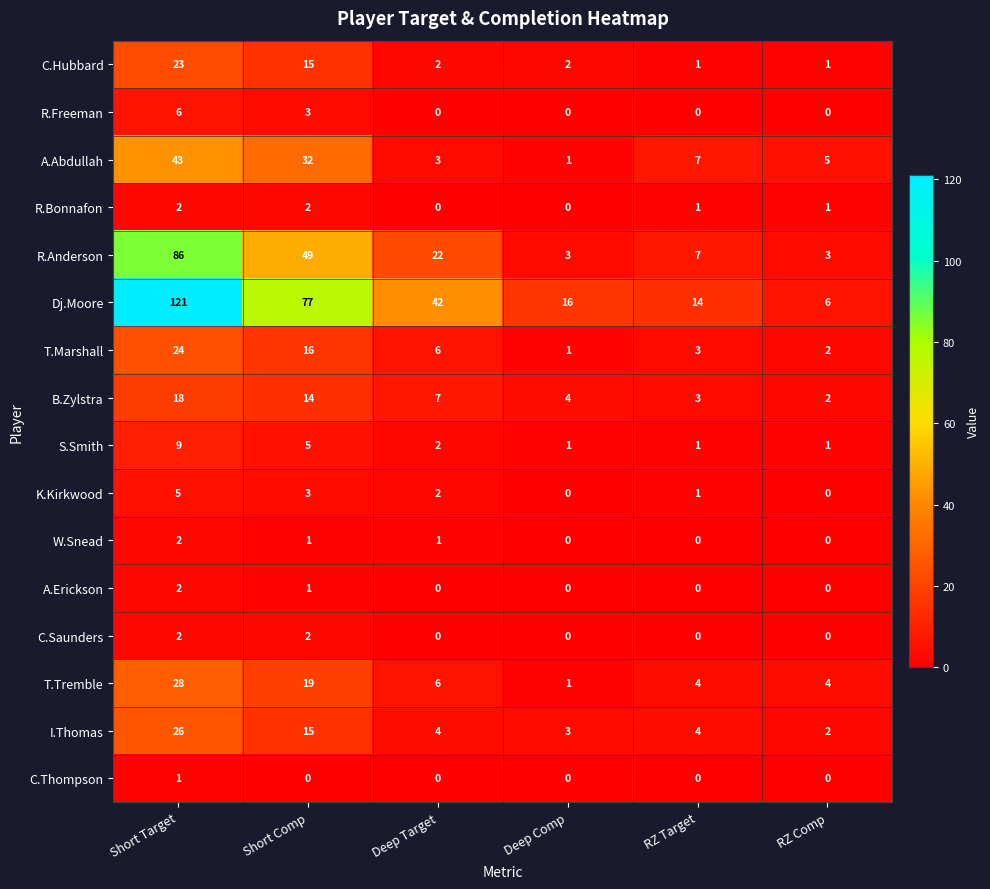

What is the total value across all series at Short Target?

398